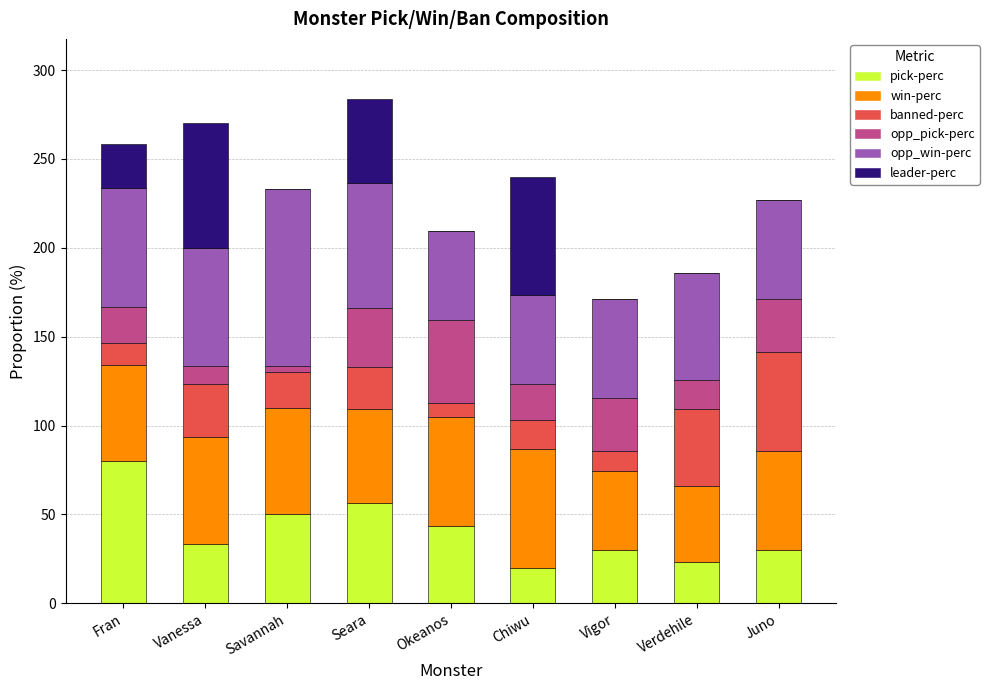

What is the sum of all pick-perc values?

366.6